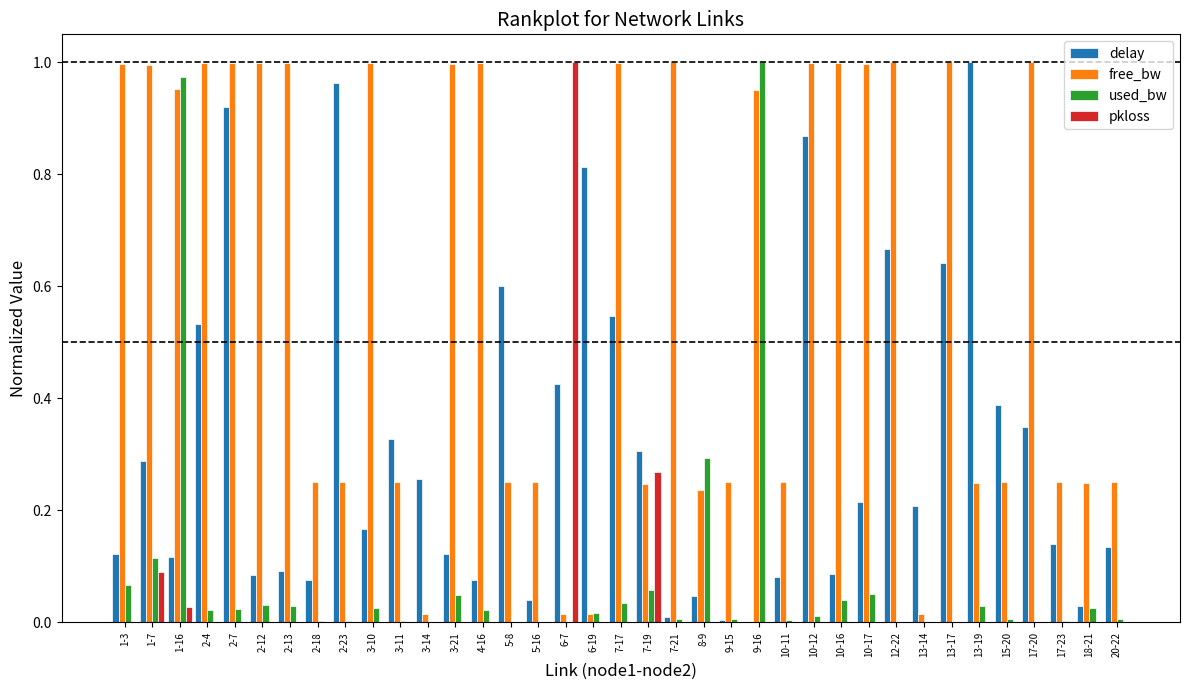

Which series has the largest total across all categories?

free_bw